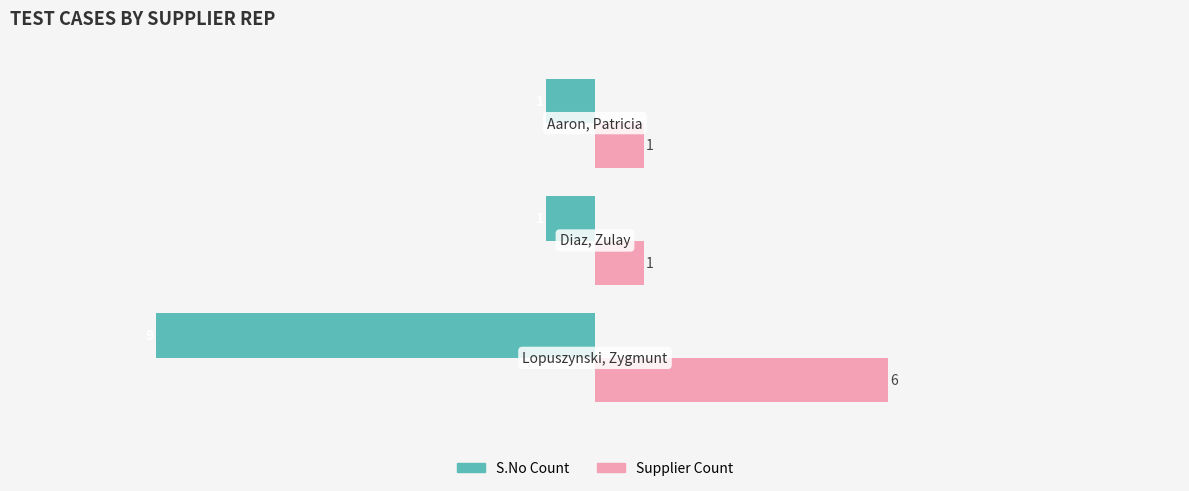

List the series in order of their overall mean, lowest first.

S.No Count, Supplier Count